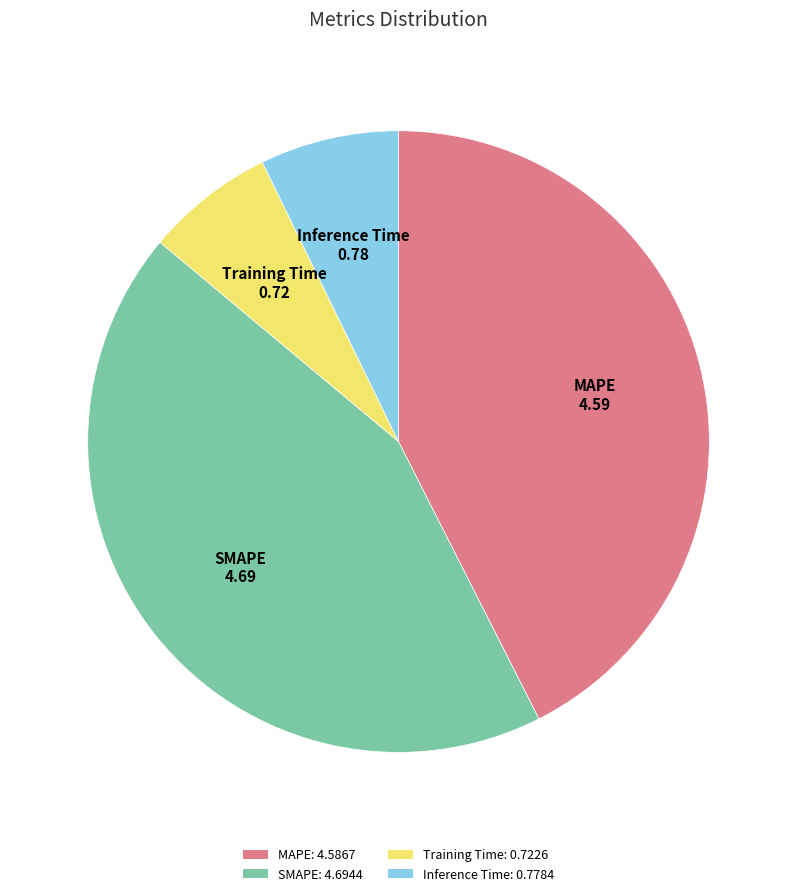

Is Training Time the majority of the pie?

No